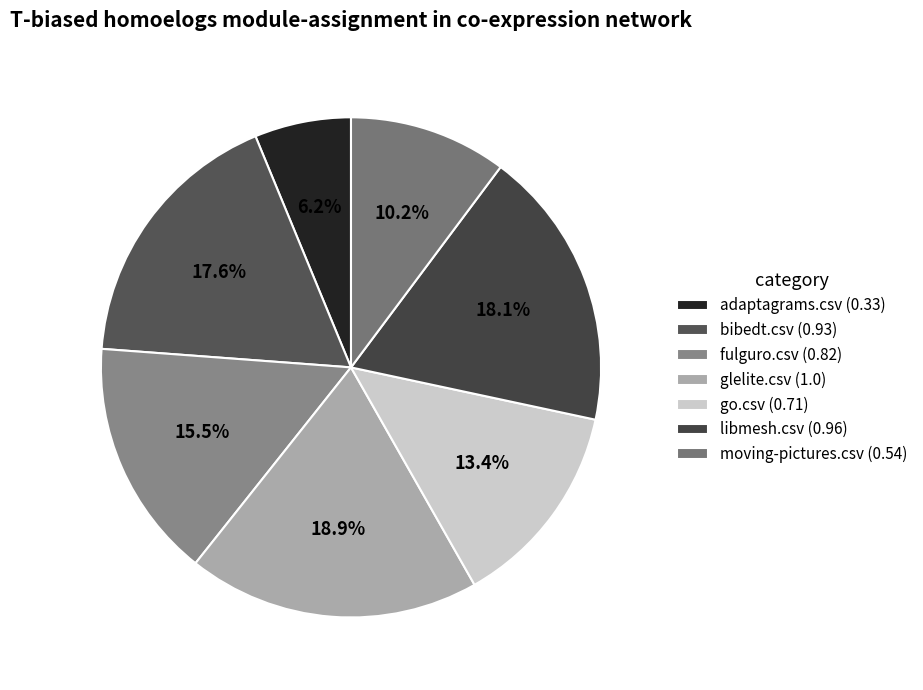

To the nearest percent, what portion does bibedt.csv represent?

18%